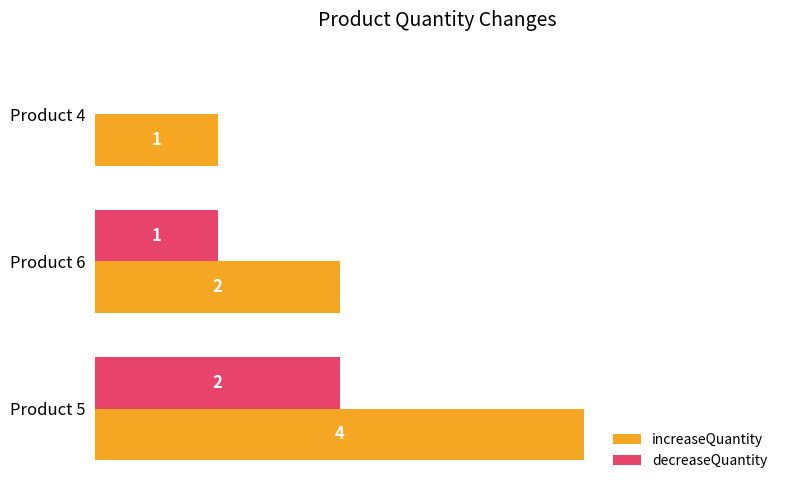

Which series has the largest total across all categories?

increaseQuantity